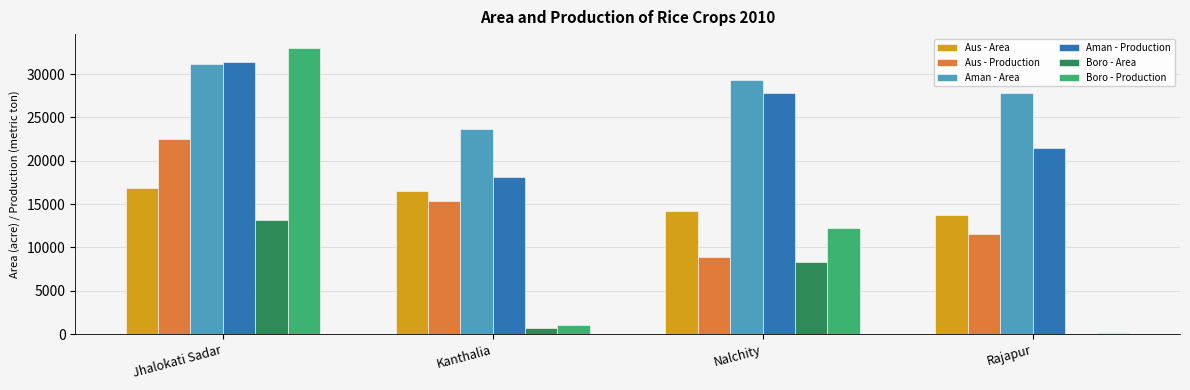

What is the approximate value of Aus - Area at Jhalokati Sadar?

16818